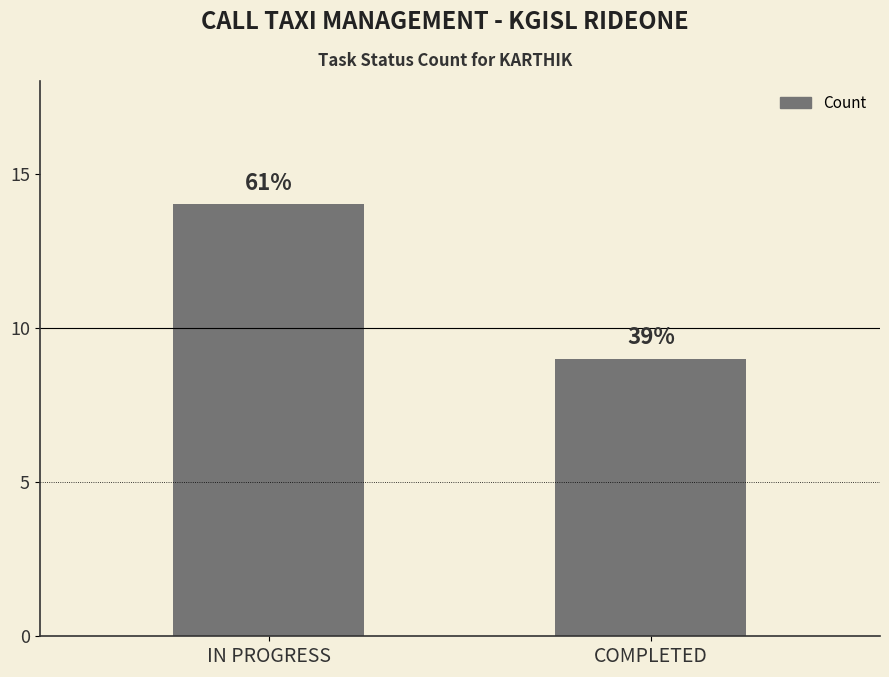

What is the value of the 1st bar from the left?

14